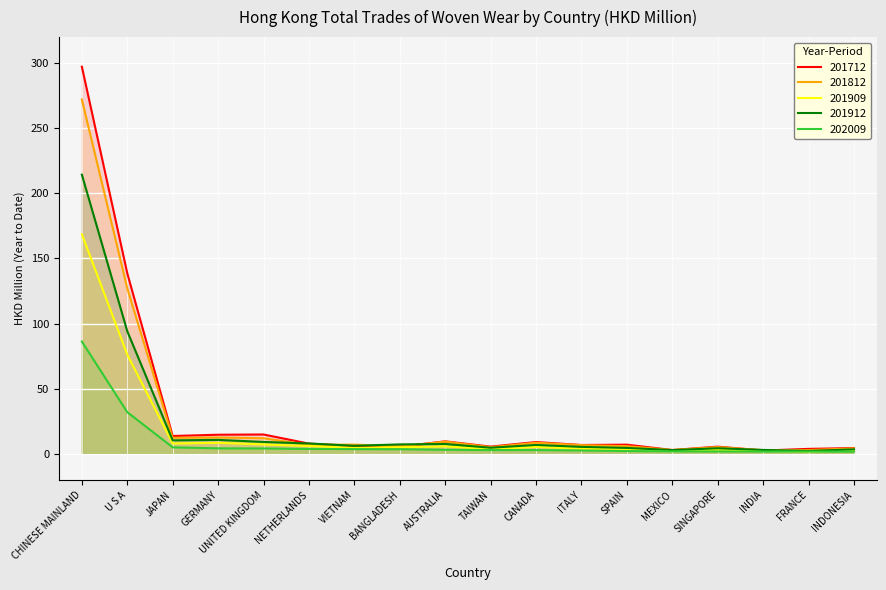

How many categories are shown in the chart?

18